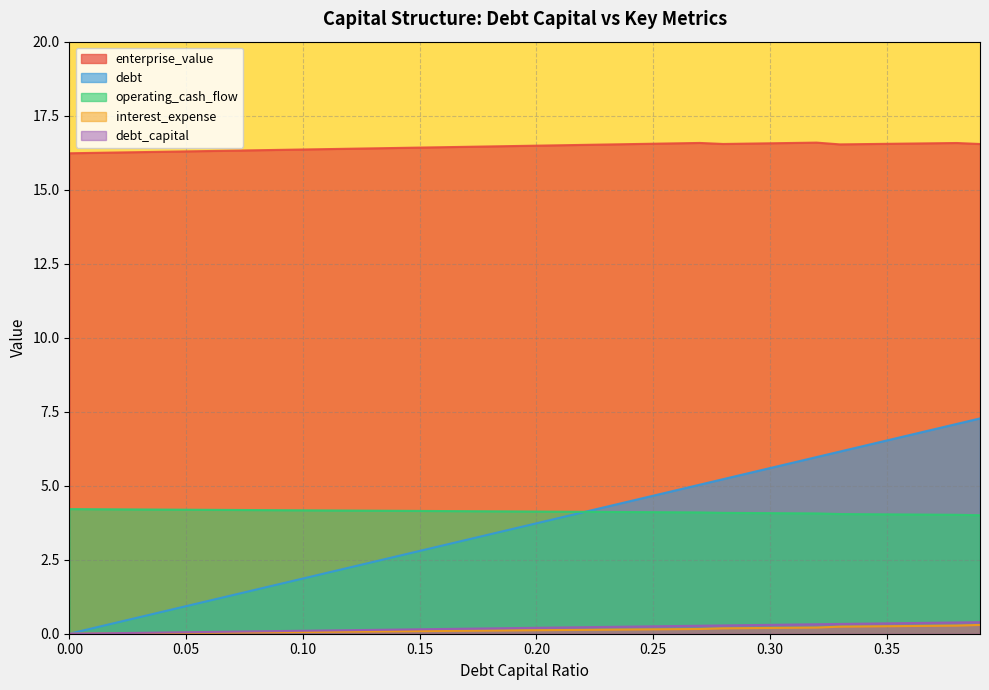

How many enterprise_value values are between 16 and 17?

40